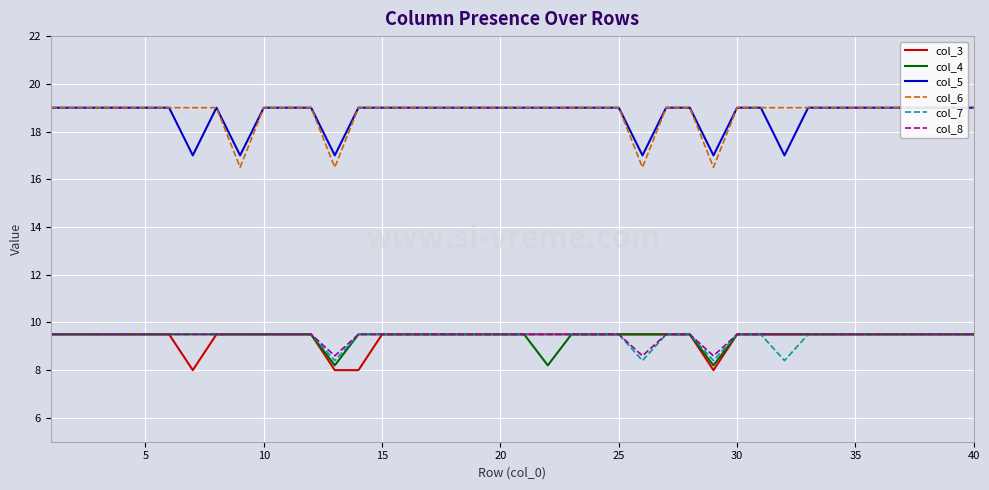

What is the highest value of the col_3 series?

9.5